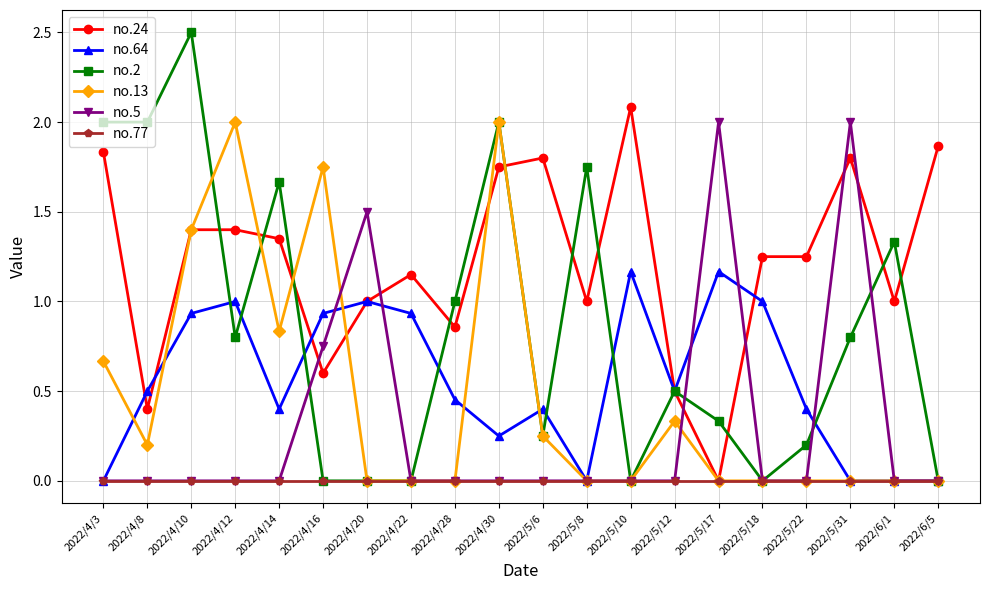

What are all the series names shown in the legend?

no.24, no.64, no.2, no.13, no.5, no.77